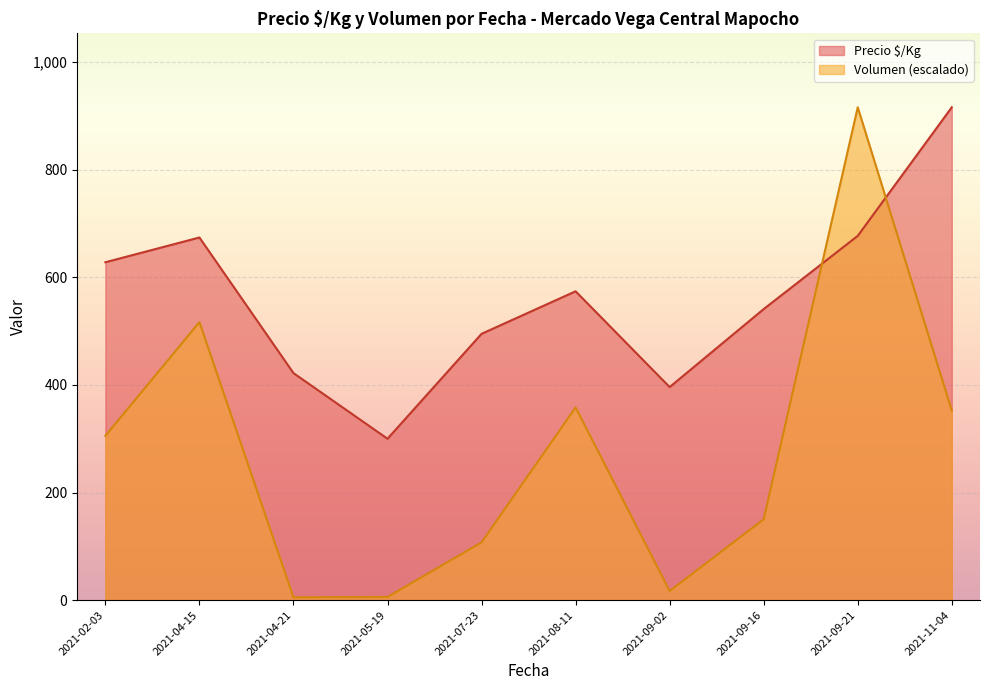

What is the difference between the Precio $/Kg values at 2021-11-04 and 2021-09-02?

520.0